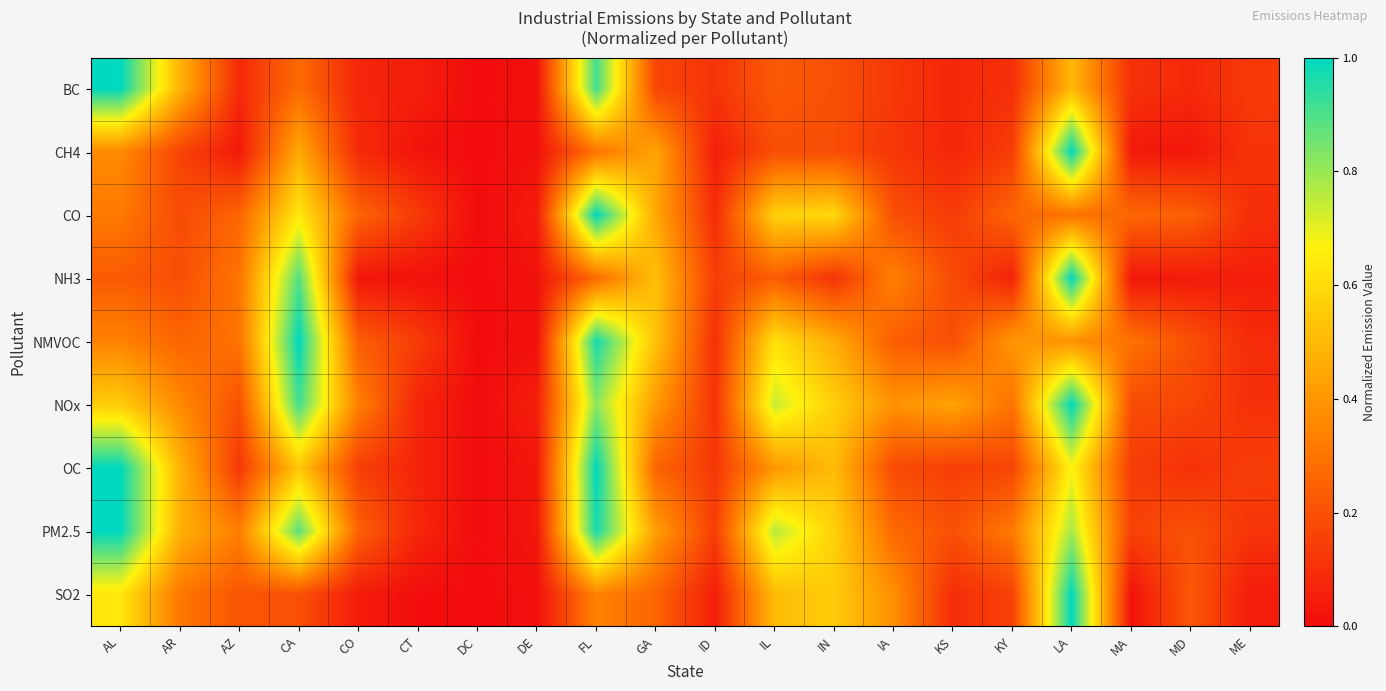

What is the difference between the highest and lowest values at LA?

0.7